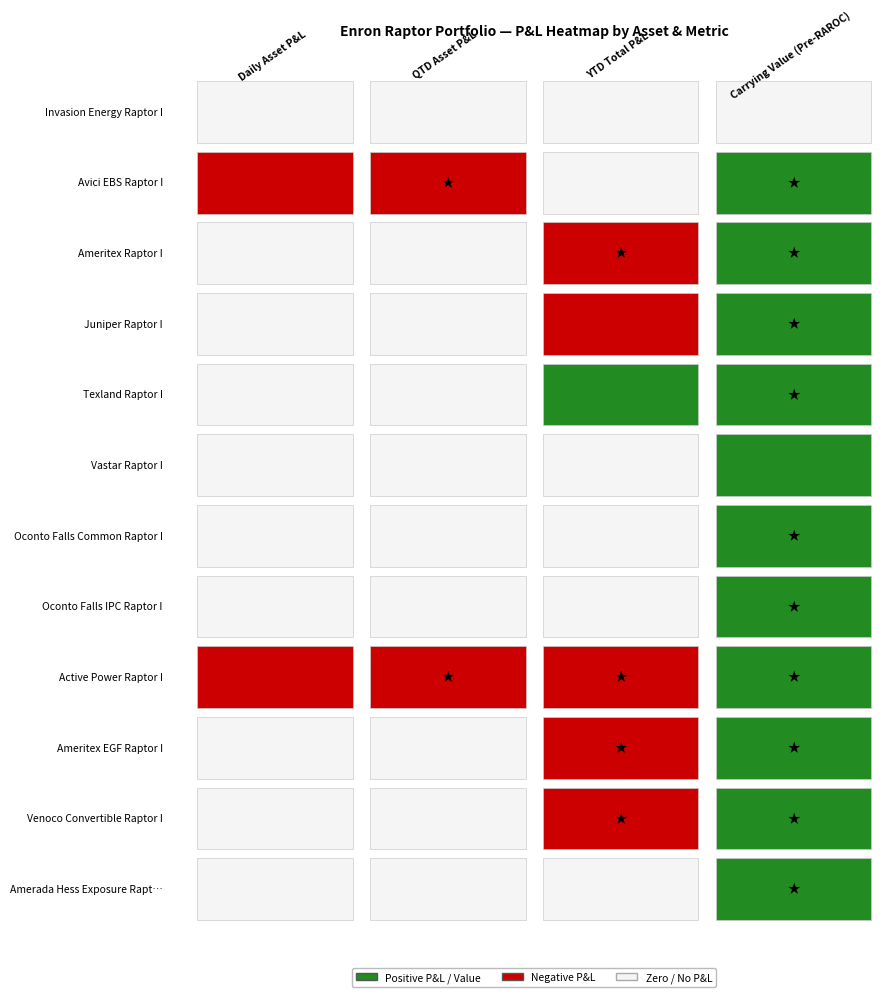

Which has a higher value, 6 or 2?

6